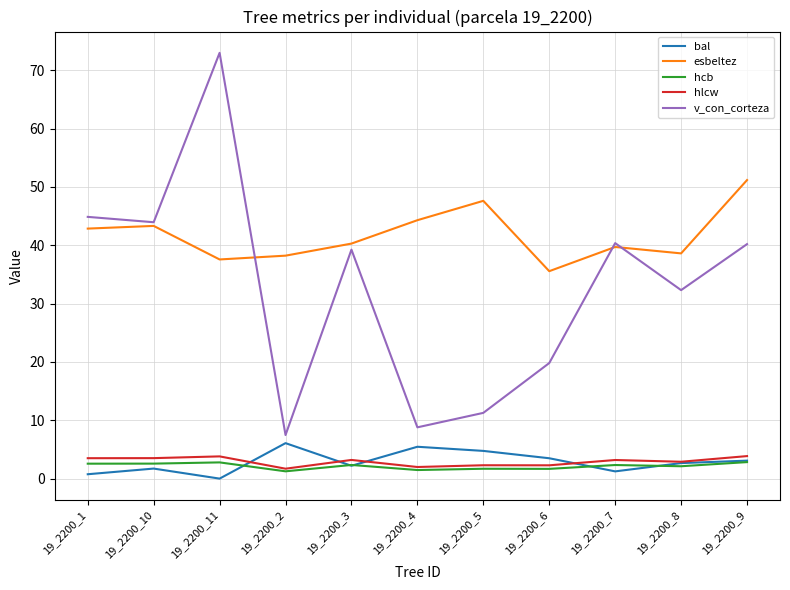

What is the spread (max minus min) of values at 19_2200_6?

33.9